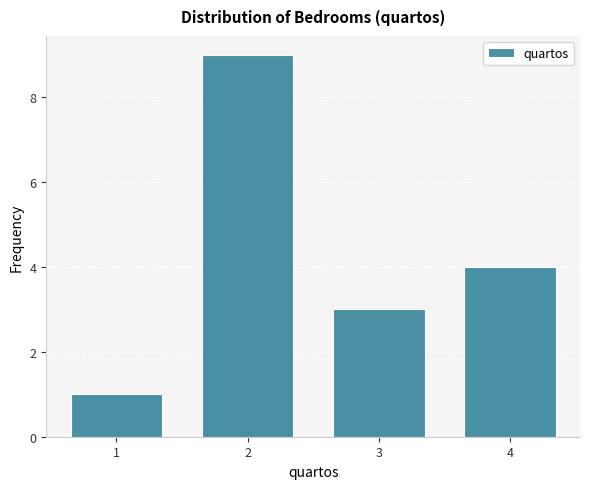

Reading left to right, transcribe all the data shown in this chart.

1	9	3	4